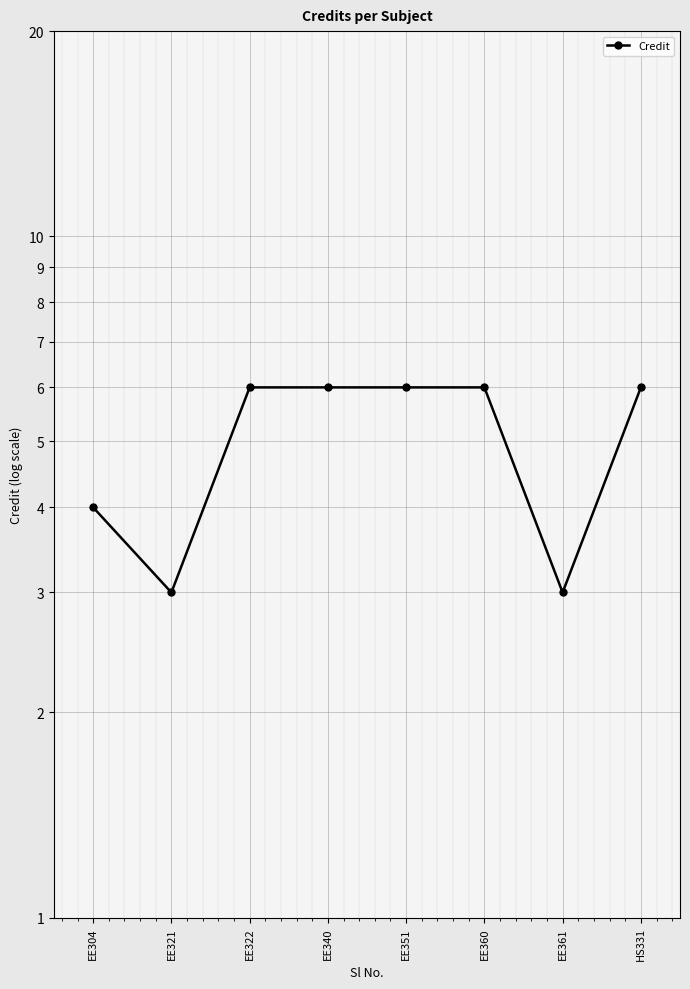

The chart shows a value of 4 at EE304. True or false?

True